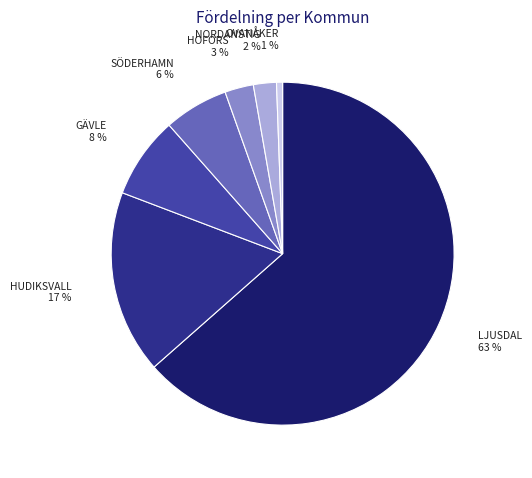

To the nearest percent, what is the difference between the HUDIKSVALL and NORDANSTIG slice percentages?

15%